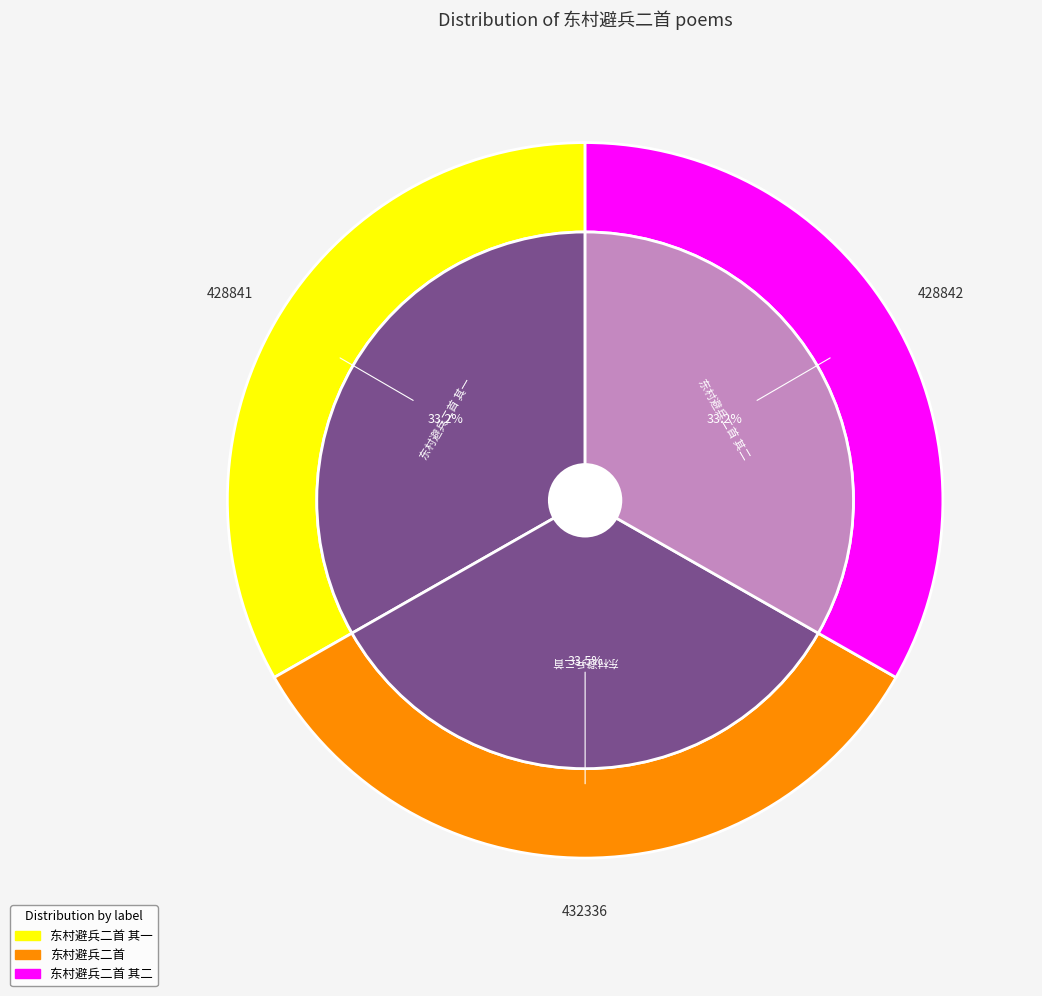

To the nearest percent, what portion does 东村避兵二首 其二 represent?

33%